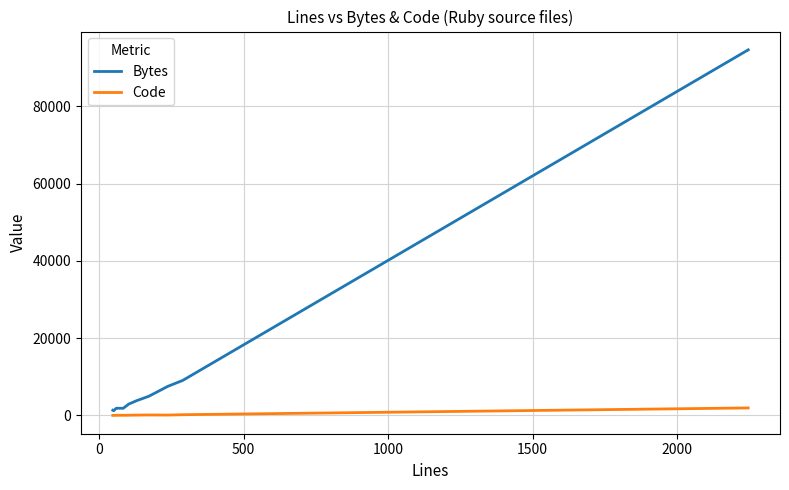

Which series has the widest spread of values?

Bytes